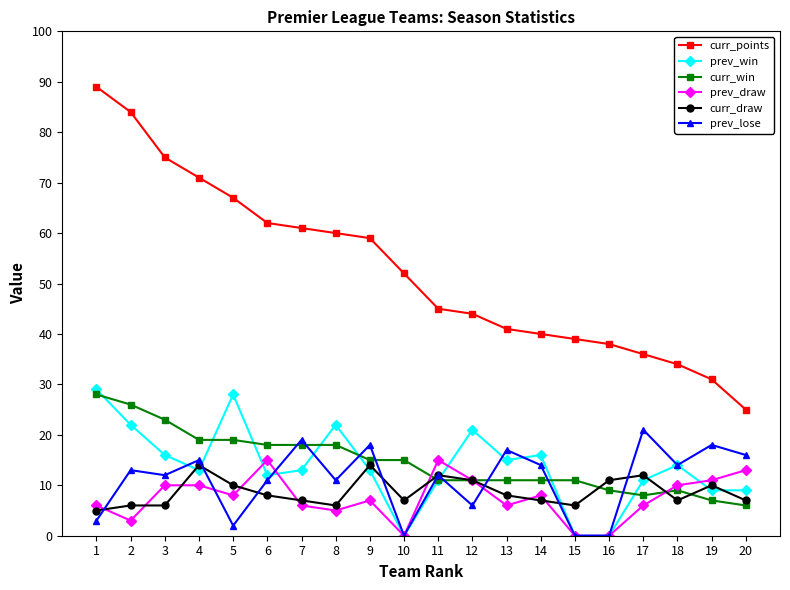

True or false: curr_win and curr_points cross at least once.

False